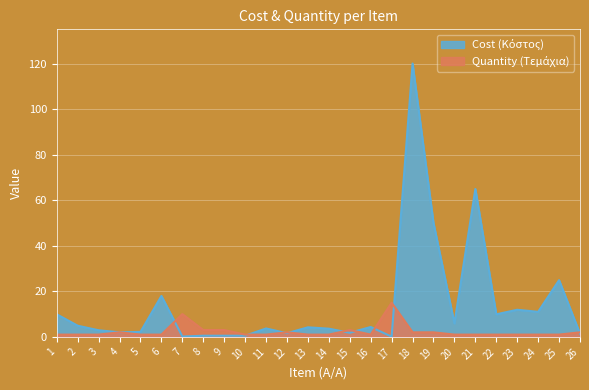

Which series has the largest range (max minus min)?

Cost (Κόστος)